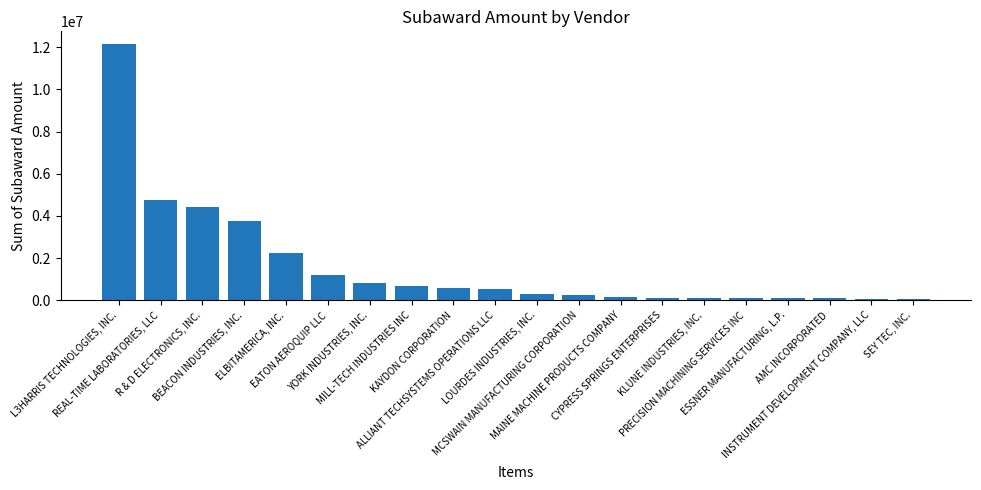

What is the greatest value displayed?

12147851.3